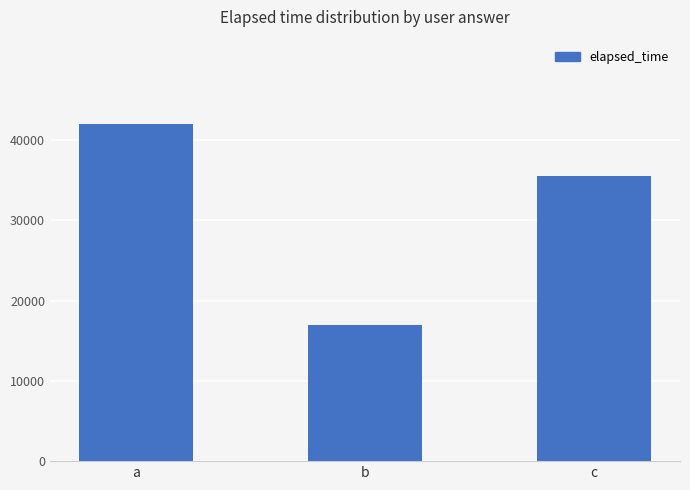

Reading left to right, what are all the values shown in this chart?

42000	17000	35500